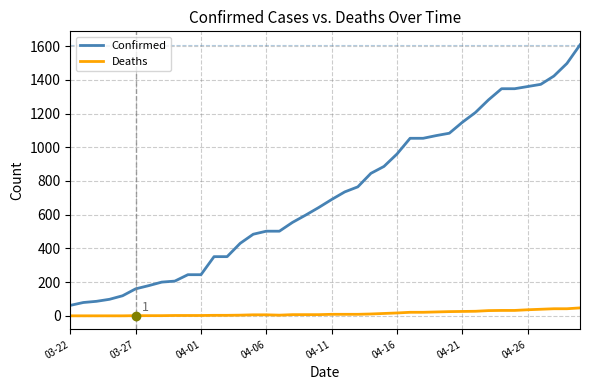

True or false: Deaths and Confirmed intersect in this chart.

False